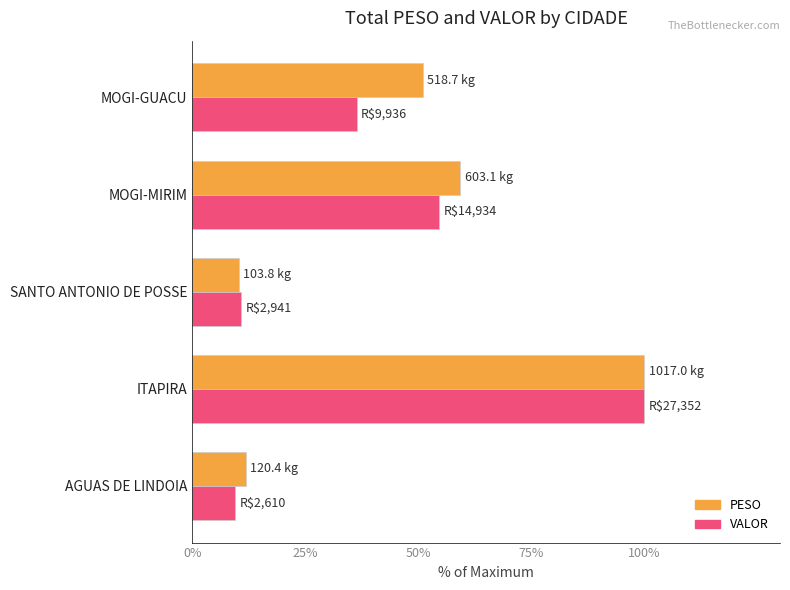

What is the difference between the second highest and minimum values in the PESO series?

49.1